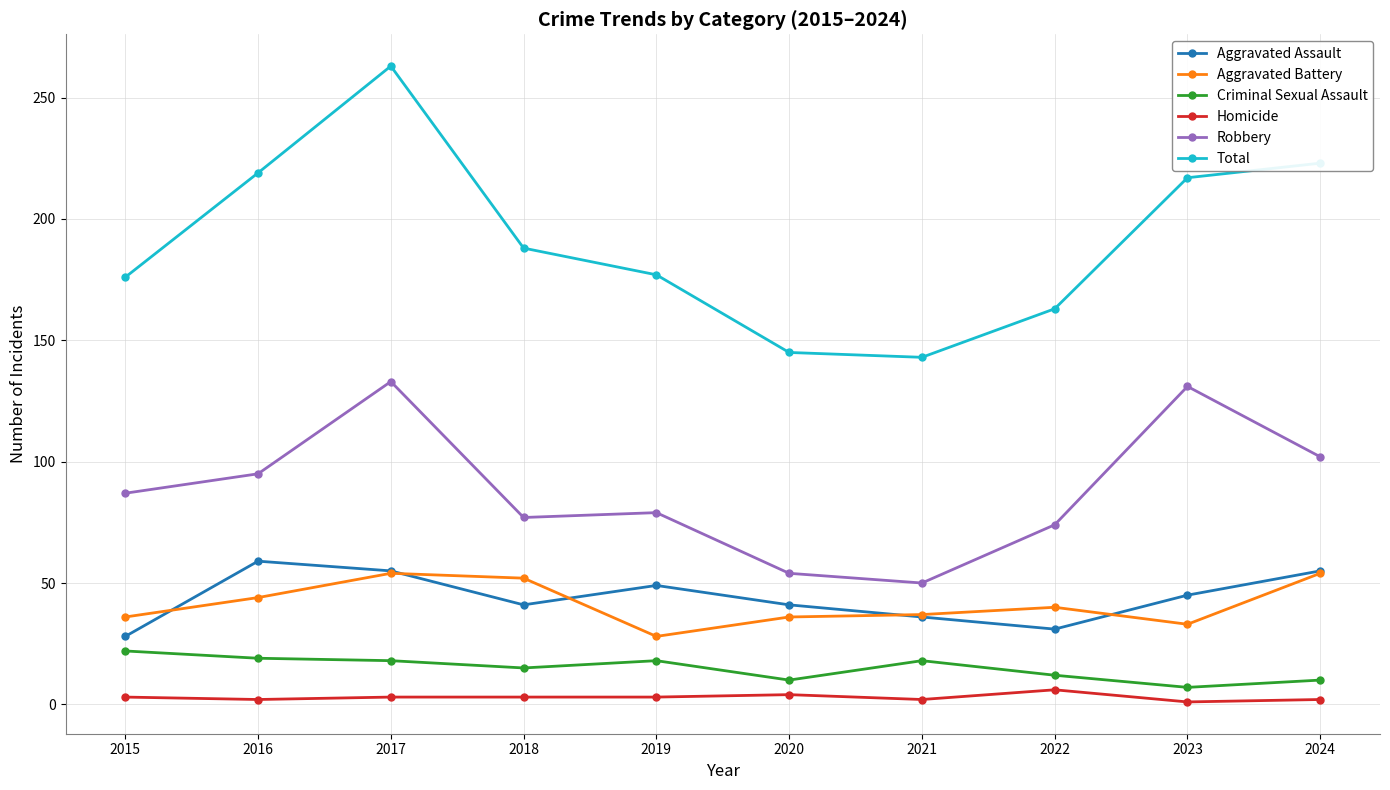

How many data points in Robbery are less than 87?

5